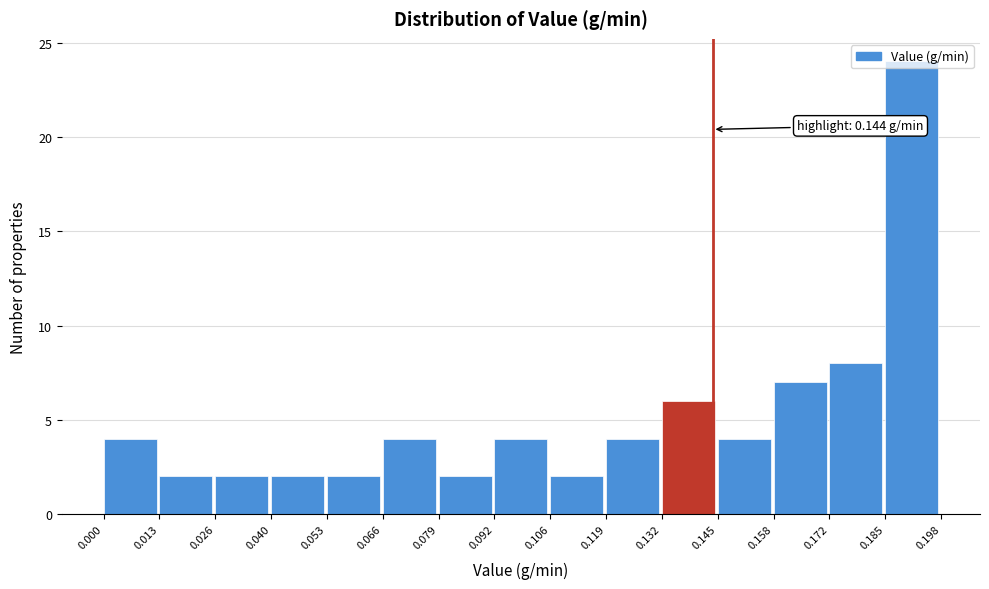

Which range on the x-axis has the tallest bar?

0.185 to 0.198